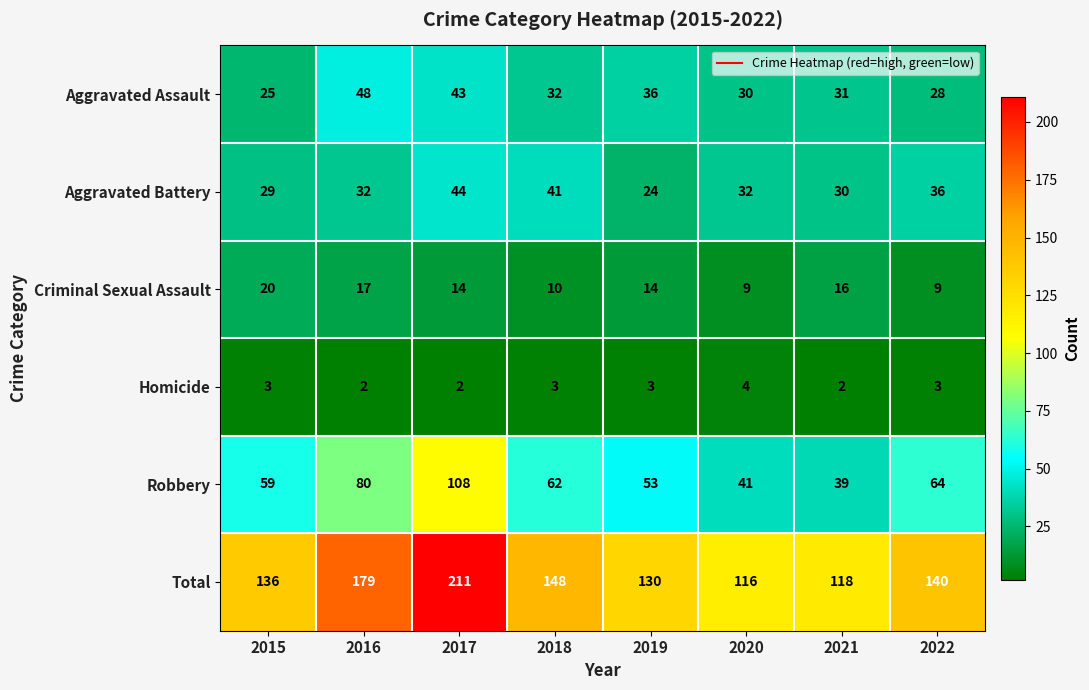

What is the difference between the highest and lowest values at 2018?

145